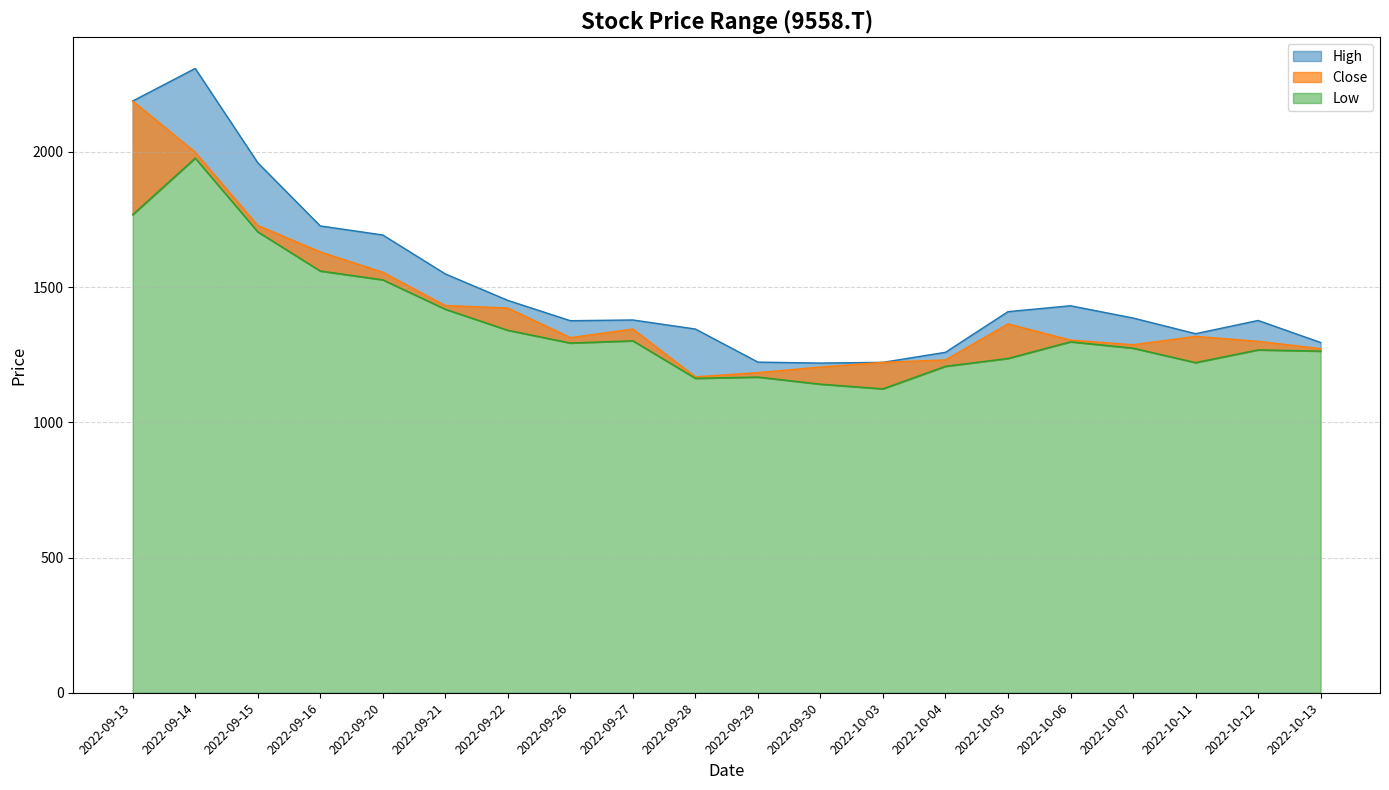

How many distinct data groups are displayed?

3